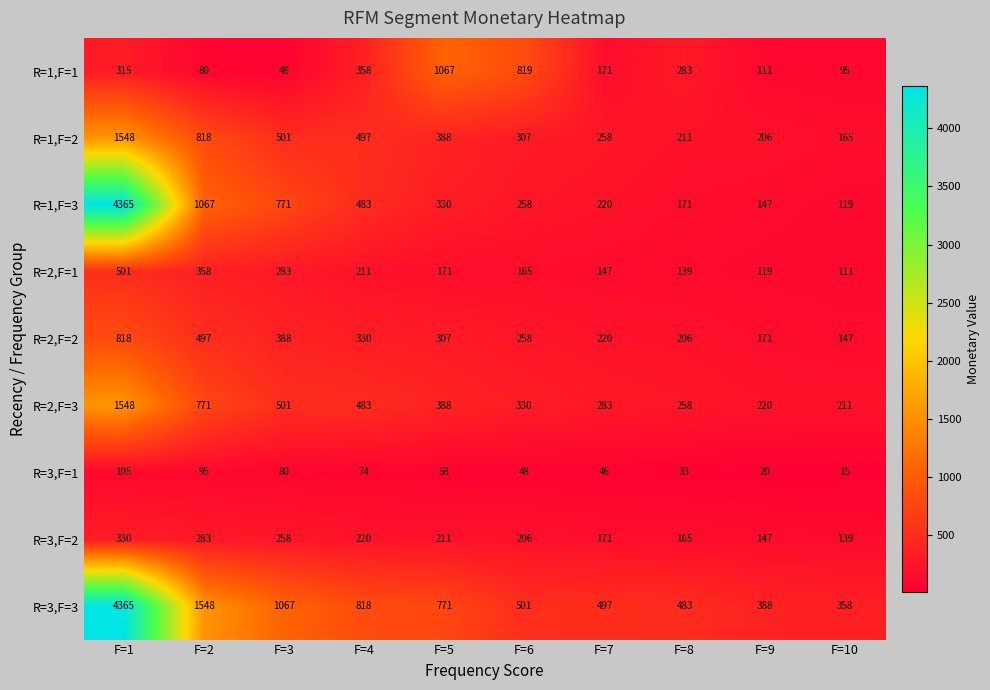

Is it true that R=3,F=3 equals 482 at F=3?

False